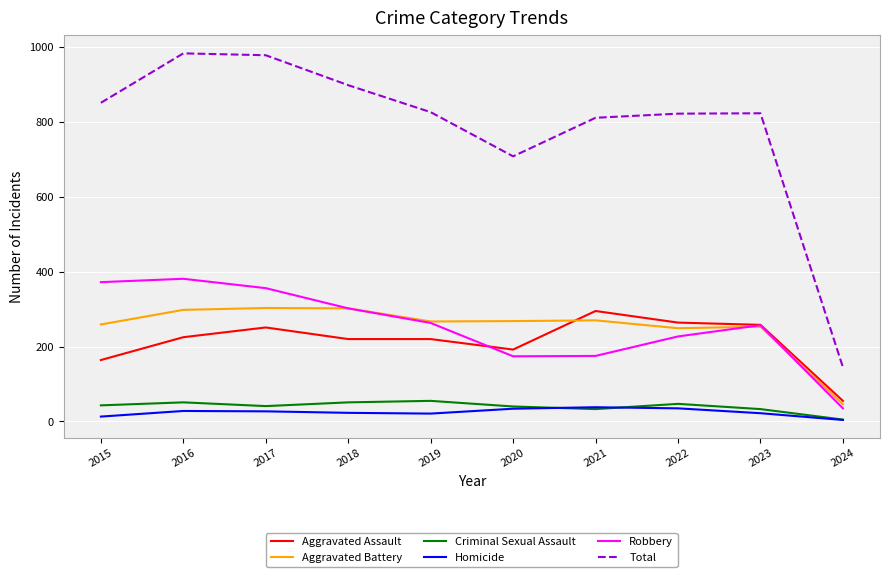

What value does the Aggravated Assault series have at 2016?

225